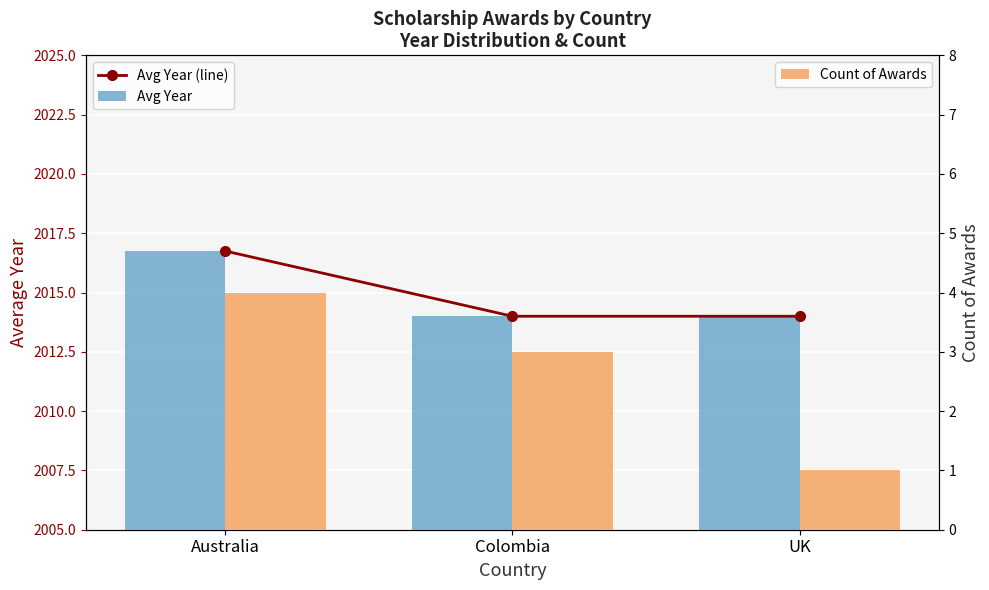

What is the highest value of the Avg Year (line) series?

2016.8